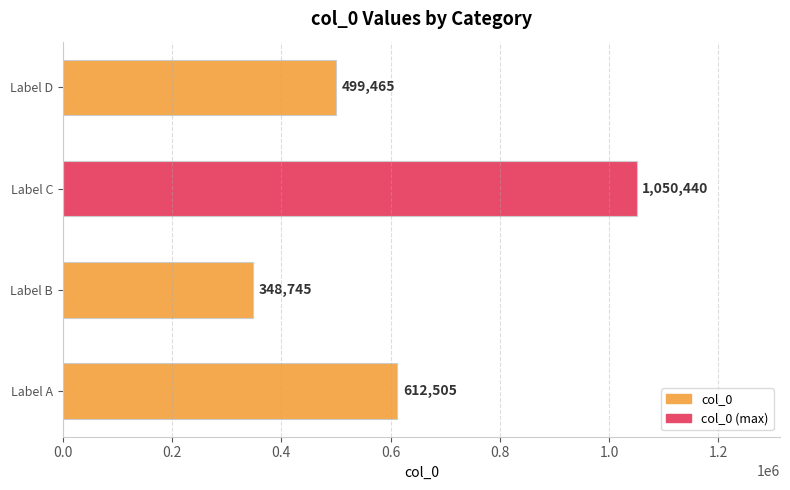

What is the difference between the second highest and minimum values?

263760